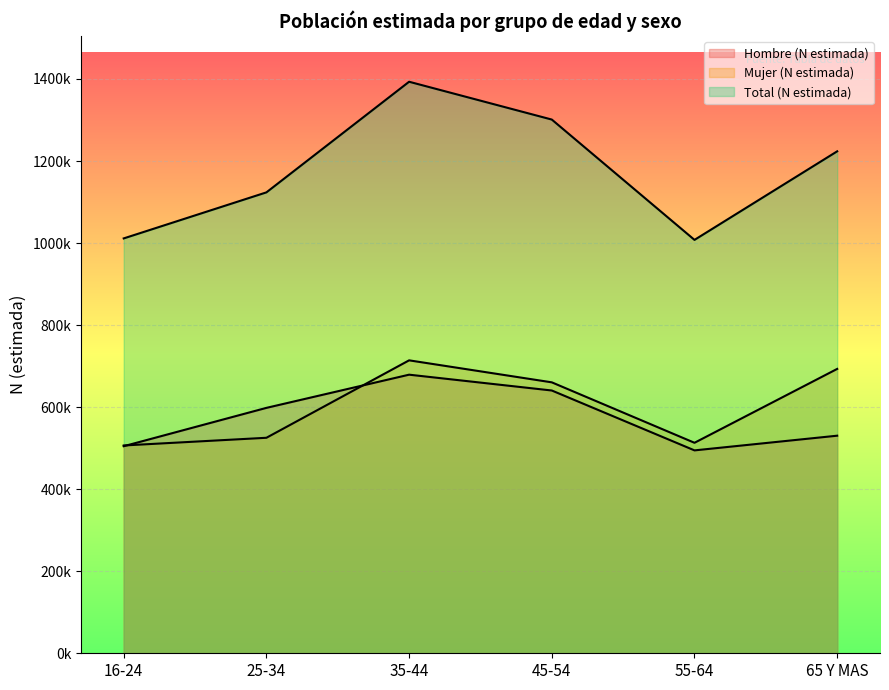

True or false: Hombre (N estimada) and Mujer (N estimada) intersect in this chart.

True